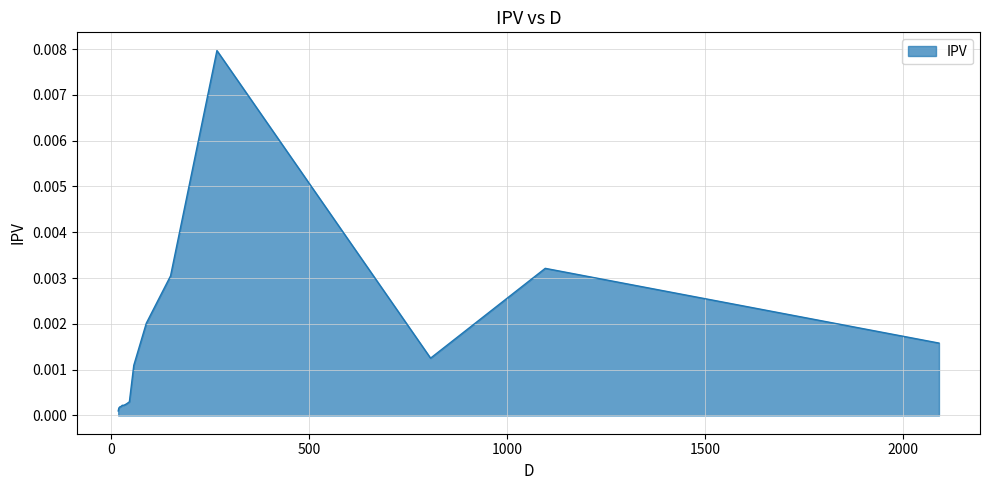

True or false: the data shows 0.0 at 45.54268635827352.

True